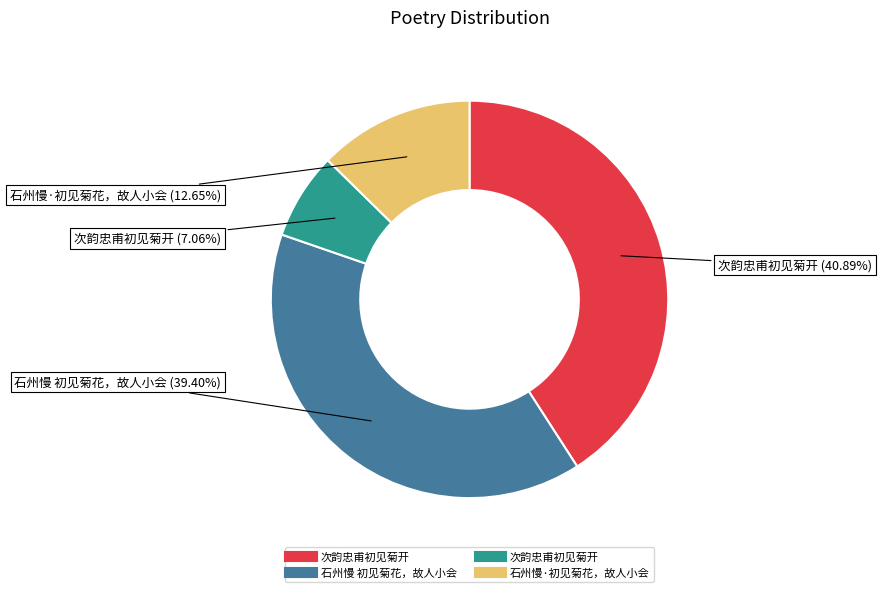

Is there a majority slice in this chart?

No